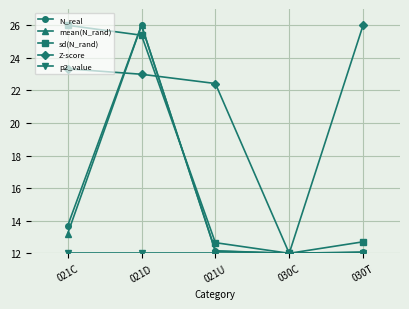

The Z-score series shows 42.5 at 030T. True or false?

False